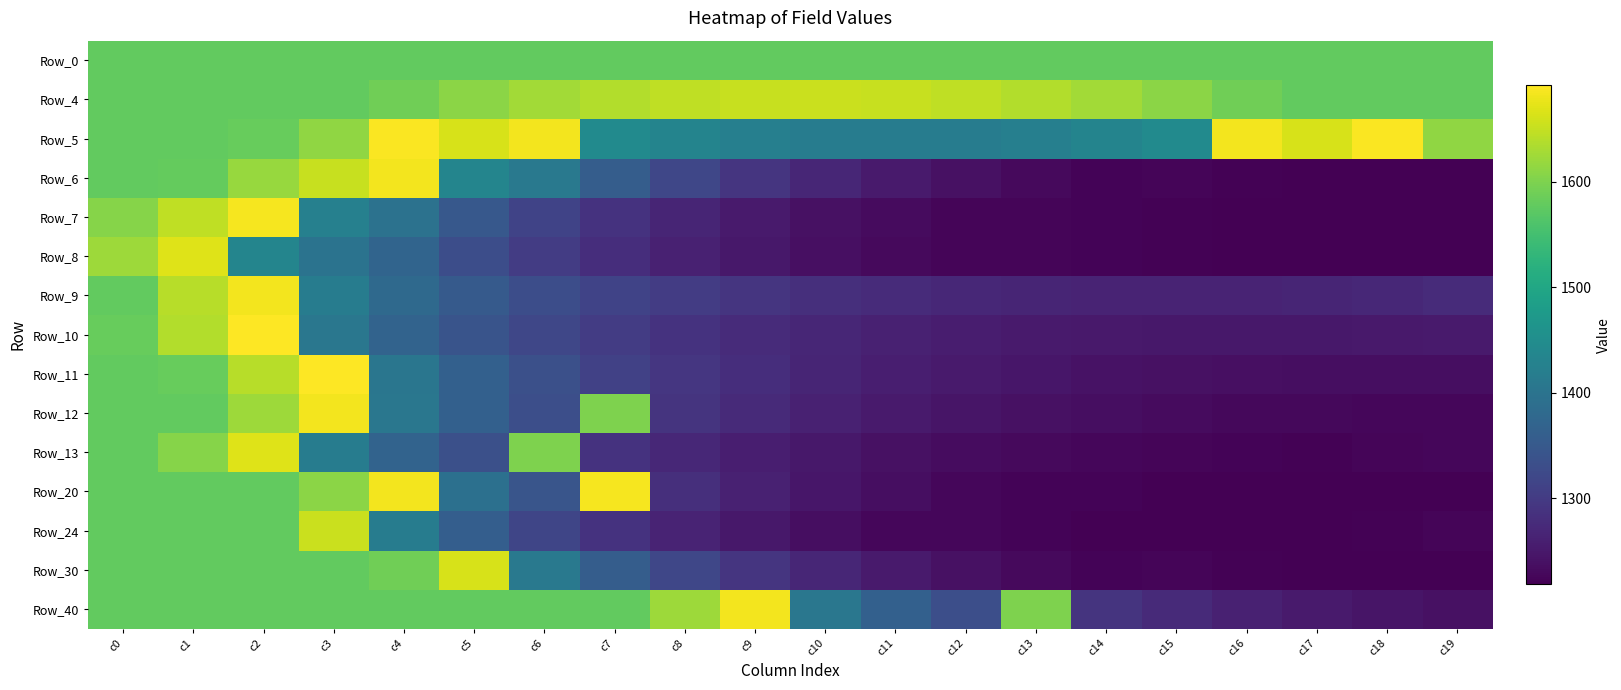

Reading right to left, extract all data points from this chart.

Row_0: c19=1577.3	c18=1577.3	c17=1577.3	c16=1577.3	c15=1577.3	c14=1577.3	c13=1577.3	c12=1577.3	c11=1577.3	c10=1577.3	c9=1577.3	c8=1577.3	c7=1577.3	c6=1577.3	c5=1577.3	c4=1577.3	c3=1577.3	c2=1577.3	c1=1577.3	c0=1577.3
Row_4: c19=1577.3	c18=1577.3	c17=1577.3	c16=1590.0	c15=1609.5	c14=1625.4	c13=1637.9	c12=1646.6	c11=1652.5	c10=1654.2	c9=1652.5	c8=1646.6	c7=1637.9	c6=1625.4	c5=1609.5	c4=1590.0	c3=1577.3	c2=1577.3	c1=1577.3	c0=1577.3
Row_5: c19=1612.9	c18=1688.2	c17=1663.6	c16=1684.2	c15=1445.1	c14=1432.2	c13=1423.7	c12=1417.4	c11=1416.8	c10=1417.4	c9=1423.7	c8=1432.2	c7=1445.1	c6=1684.2	c5=1663.6	c4=1688.2	c3=1612.9	c2=1582.5	c1=1577.3	c0=1577.3
Row_6: c19=1218.6	c18=1218.8	c17=1219.7	c16=1221.7	c15=1225.0	c14=1223.4	c13=1230.4	c12=1239.4	c11=1252.1	c10=1268.9	c9=1290.8	c8=1318.4	c7=1357.7	c6=1410.6	c5=1434.3	c4=1684.2	c3=1652.5	c2=1617.9	c1=1580.4	c0=1577.3
Row_7: c19=1218.9	c18=1218.6	c17=1218.9	c16=1219.7	c15=1221.1	c14=1223.5	c13=1224.2	c12=1225.3	c11=1232.0	c10=1240.6	c9=1252.6	c8=1268.3	c7=1288.4	c6=1313.6	c5=1349.0	c4=1397.1	c3=1425.4	c2=1685.9	c1=1646.6	c0=1605.2
Row_8: c19=1218.8	c18=1218.9	c17=1219.3	c16=1220.2	c15=1221.7	c14=1223.8	c13=1224.2	c12=1224.8	c11=1230.6	c10=1238.1	c9=1248.6	c8=1261.9	c7=1279.7	c6=1302.4	c5=1330.6	c4=1371.0	c3=1398.3	c2=1434.3	c1=1668.7	c0=1623.2
Row_9: c19=1276.1	c18=1271.4	c17=1268.3	c16=1266.2	c15=1265.8	c14=1266.2	c13=1268.3	c12=1271.4	c11=1276.1	c10=1282.7	c9=1290.8	c8=1301.8	c7=1313.6	c6=1330.6	c5=1352.6	c4=1380.6	c3=1416.8	c2=1684.2	c1=1641.6	c0=1577.3
Row_10: c19=1253.0	c18=1250.5	c17=1249.0	c16=1248.6	c15=1249.0	c14=1250.5	c13=1253.0	c12=1256.8	c11=1261.9	c10=1268.9	c9=1277.5	c8=1288.4	c7=1302.4	c6=1318.4	c5=1341.1	c4=1369.3	c3=1405.4	c2=1691.8	c1=1637.9	c0=1582.5
Row_11: c19=1236.5	c18=1236.1	c17=1236.5	c16=1237.3	c15=1239.4	c14=1242.4	c13=1246.4	c12=1252.1	c11=1259.1	c10=1268.3	c9=1279.7	c8=1294.0	c7=1310.8	c6=1334.1	c5=1364.4	c4=1403.8	c3=1691.8	c2=1641.6	c1=1582.5	c0=1577.3
Row_12: c19=1226.9	c18=1227.1	c17=1228.1	c16=1229.6	c15=1232.0	c14=1235.3	c13=1239.4	c12=1245.1	c11=1252.6	c10=1261.9	c9=1274.1	c8=1289.4	c7=1601.2	c6=1331.8	c5=1364.4	c4=1405.4	c3=1684.2	c2=1623.2	c1=1577.3	c0=1577.3
Row_13: c19=1226.0	c18=1224.2	c17=1221.3	c16=1222.4	c15=1224.2	c14=1226.9	c13=1230.4	c12=1234.9	c11=1240.6	c10=1248.6	c9=1258.6	c8=1271.4	c7=1287.8	c6=1601.2	c5=1334.1	c4=1369.3	c3=1416.8	c2=1668.7	c1=1605.2	c0=1577.3
Row_20: c19=1219.9	c18=1218.9	c17=1218.6	c16=1218.9	c15=1220.2	c14=1222.9	c13=1222.8	c12=1226.9	c11=1235.3	c10=1246.4	c9=1261.9	c8=1282.7	c7=1684.8	c6=1344.0	c5=1393.7	c4=1684.2	c3=1609.5	c2=1577.3	c1=1577.3	c0=1577.3
Row_24: c19=1224.9	c18=1222.1	c17=1220.0	c16=1218.9	c15=1218.6	c14=1219.7	c13=1222.3	c12=1226.0	c11=1226.9	c10=1236.1	c9=1248.6	c8=1265.8	c7=1288.4	c6=1317.1	c5=1359.2	c4=1416.8	c3=1654.2	c2=1577.3	c1=1577.3	c0=1577.3
Row_30: c19=1218.6	c18=1218.8	c17=1219.7	c16=1221.7	c15=1225.0	c14=1223.4	c13=1230.4	c12=1239.4	c11=1252.1	c10=1268.9	c9=1290.8	c8=1318.4	c7=1357.7	c6=1410.6	c5=1663.6	c4=1590.0	c3=1577.3	c2=1577.3	c1=1577.3	c0=1577.3
Row_40: c19=1239.4	c18=1245.1	c17=1252.6	c16=1261.9	c15=1274.1	c14=1289.4	c13=1601.2	c12=1331.8	c11=1364.4	c10=1405.4	c9=1684.2	c8=1623.2	c7=1577.3	c6=1577.3	c5=1577.3	c4=1577.3	c3=1577.3	c2=1577.3	c1=1577.3	c0=1577.3